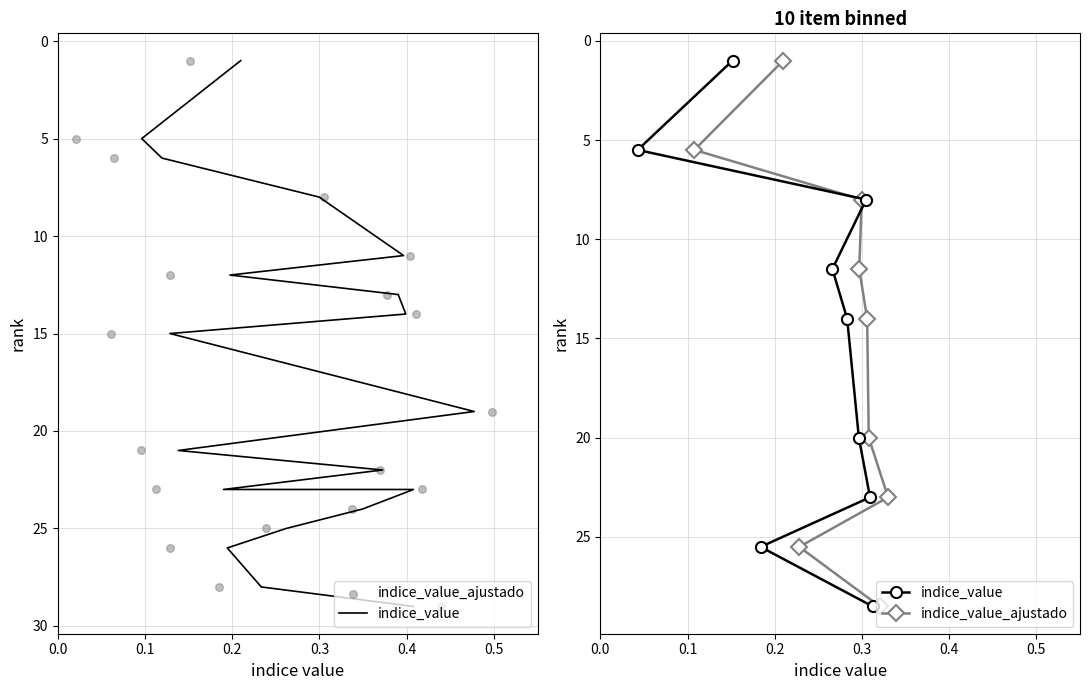

Which series has the largest Y range (max minus min)?

indice_value